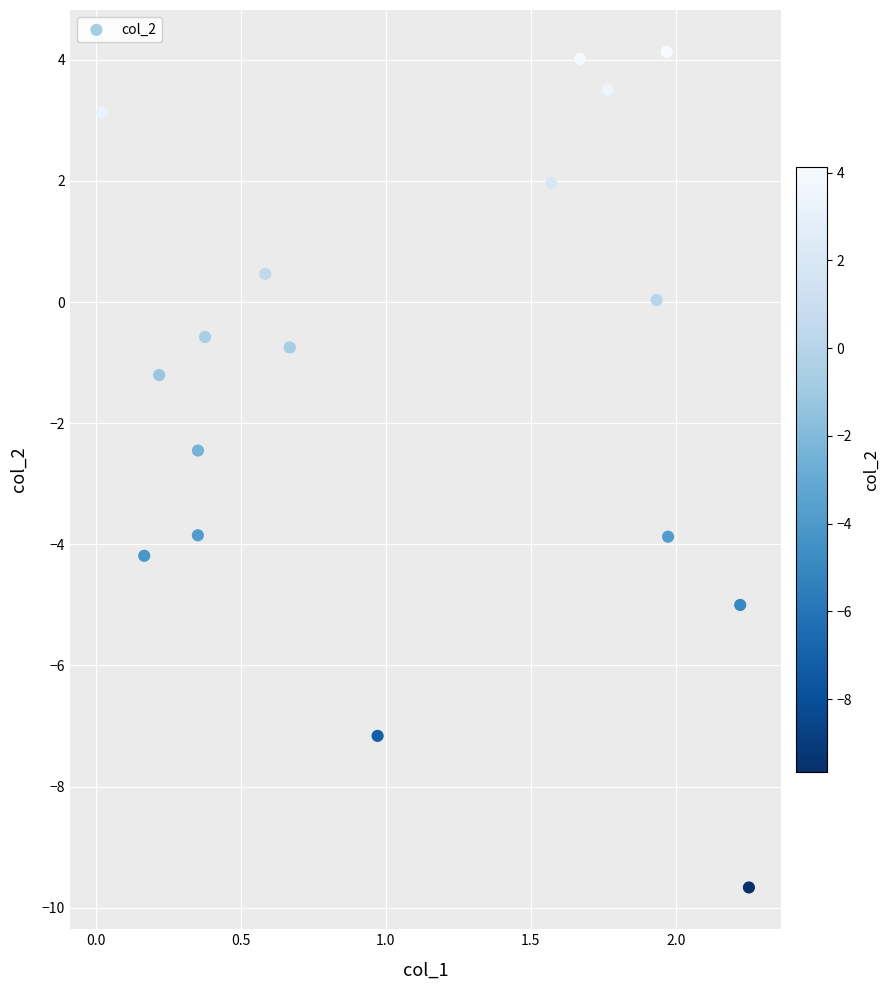

What Y value in the scatter plot is closest to -2?

-2.5